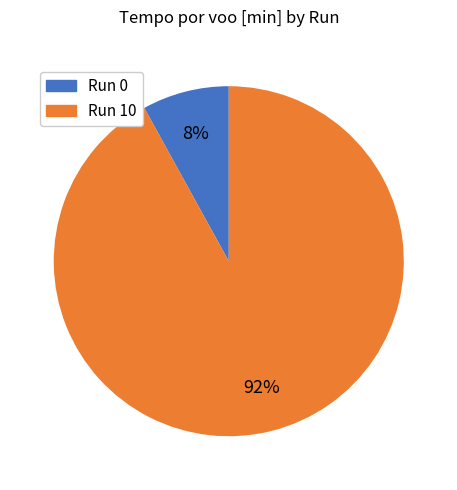

To the nearest percent, what is the average slice percentage?

50%